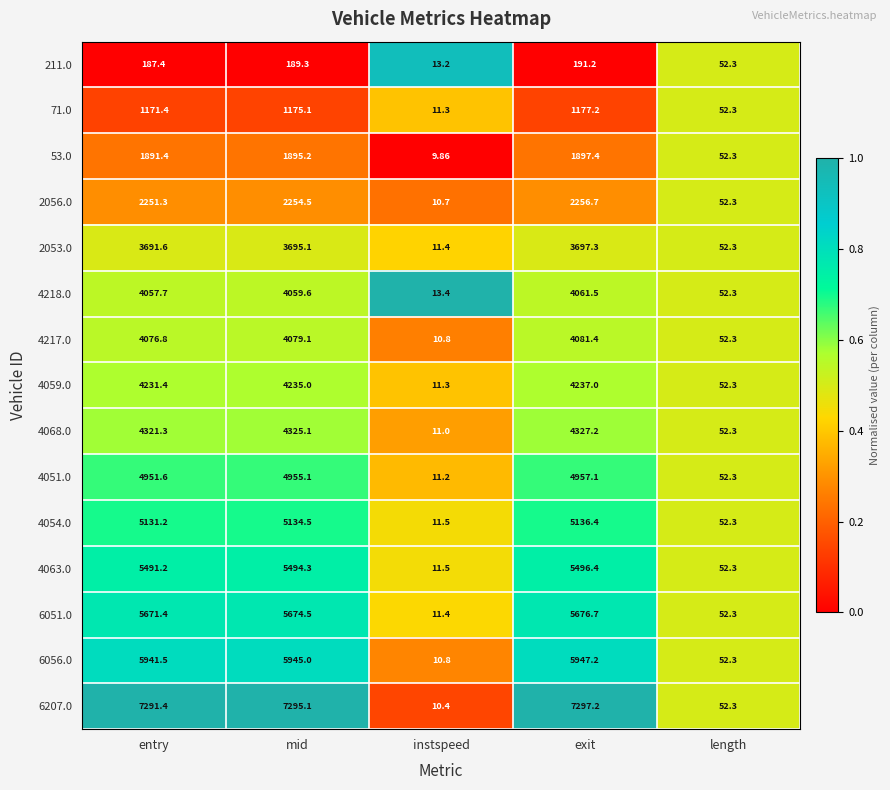

At which category is the sum across all series the highest?

exit